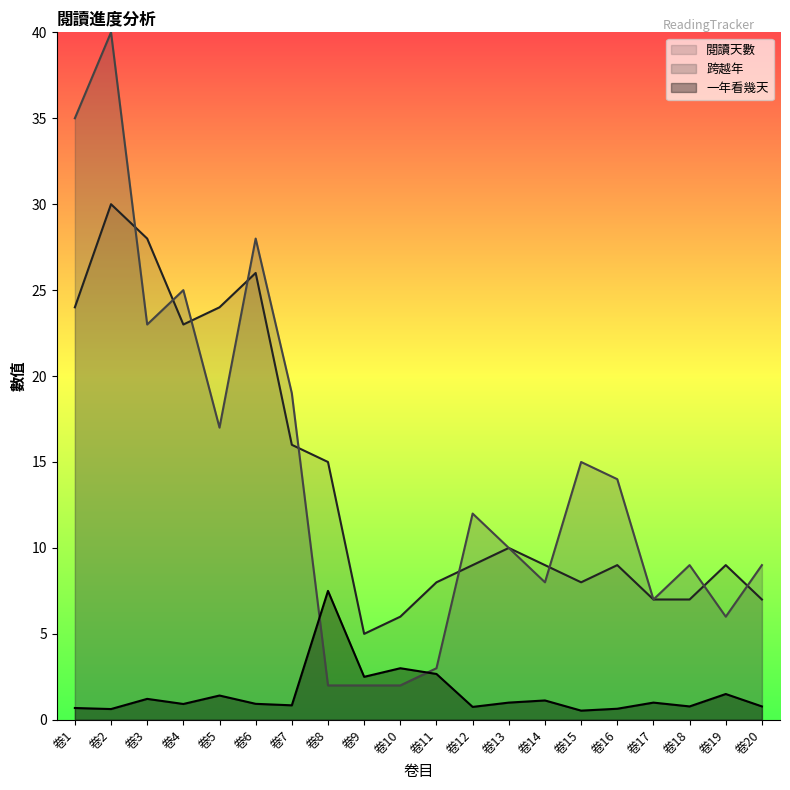

The 一年看幾天 series shows 1.1 at 卷18. True or false?

False